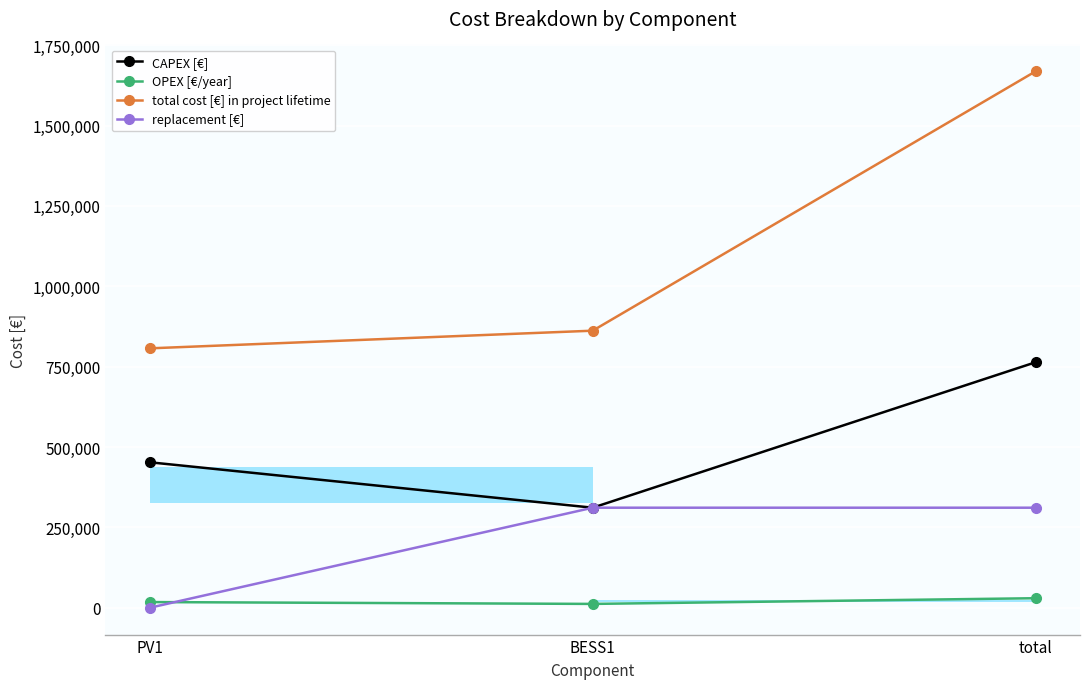

At how many categories does at least one series exceed 744283?

3